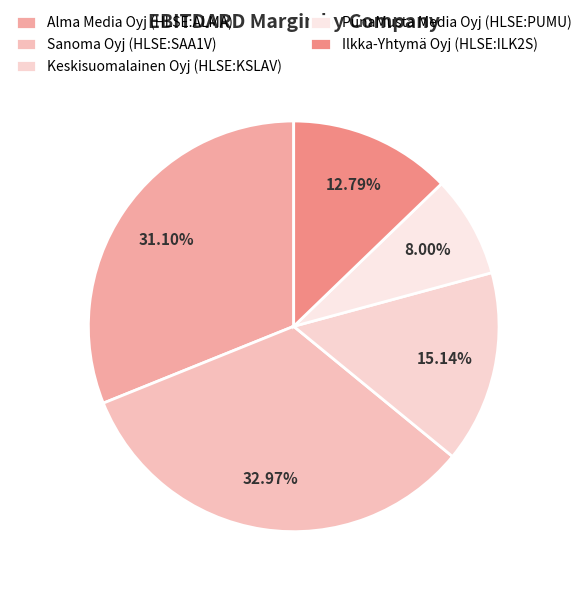

True or false: Ilkka-Yhtymä Oyj (HLSE:ILK2S) accounts for 13% of the total.

True